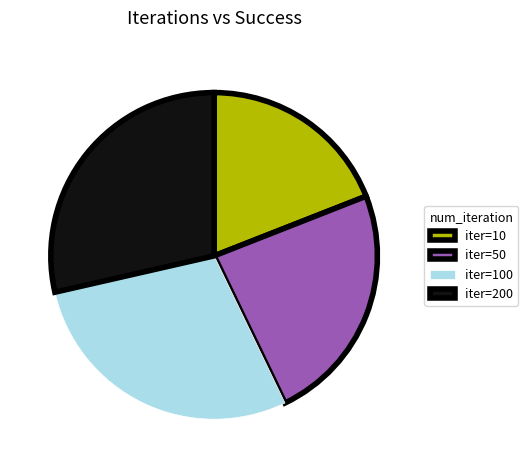

How many segments does this pie chart have?

4